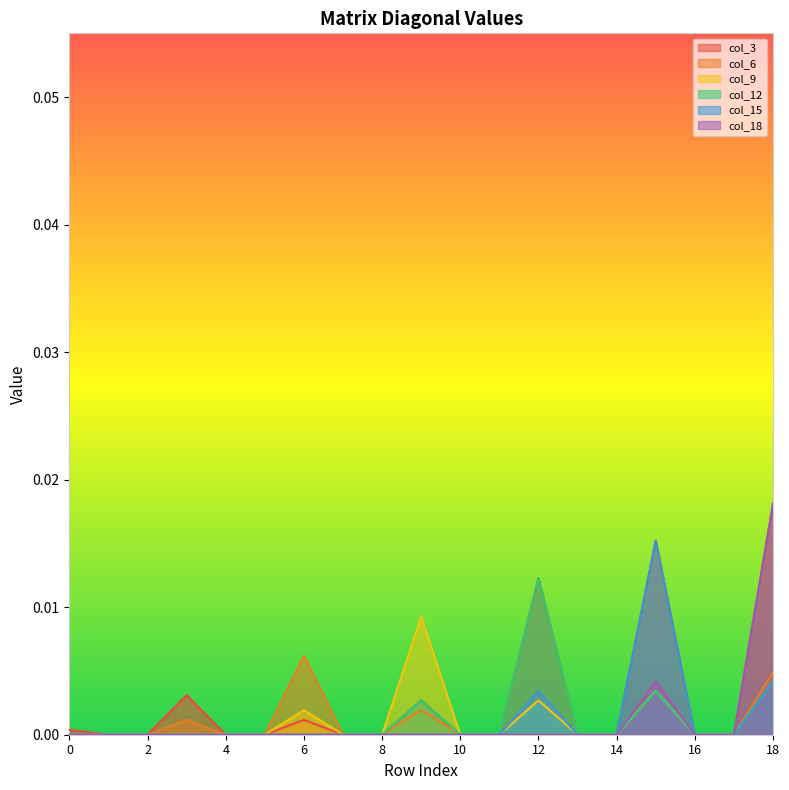

List the series in order of their peak value, highest first.

col_3, col_18, col_15, col_12, col_9, col_6